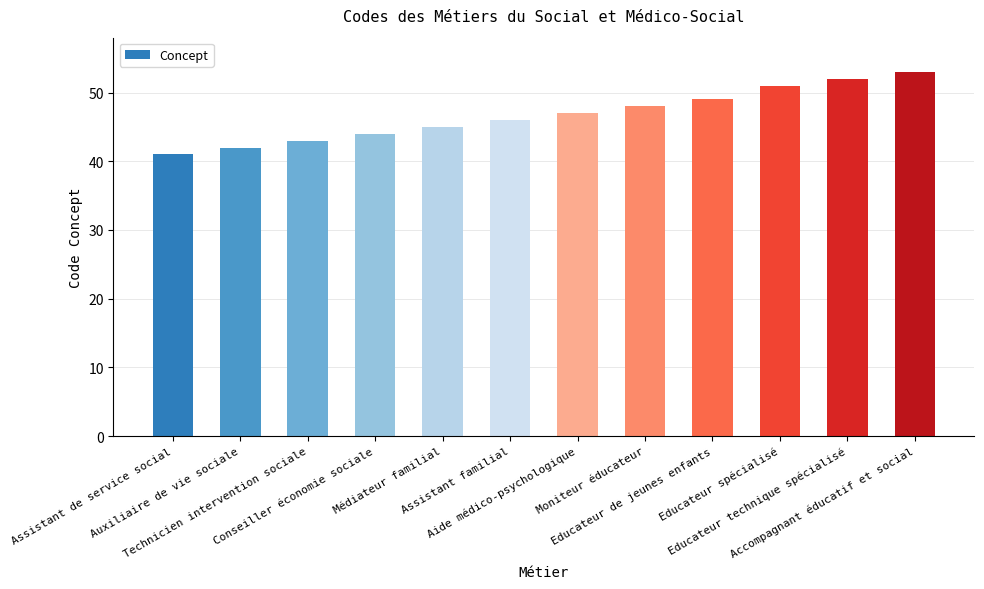

What is the ratio of the value at Conseiller économie sociale to the value at Moniteur éducateur?

0.9